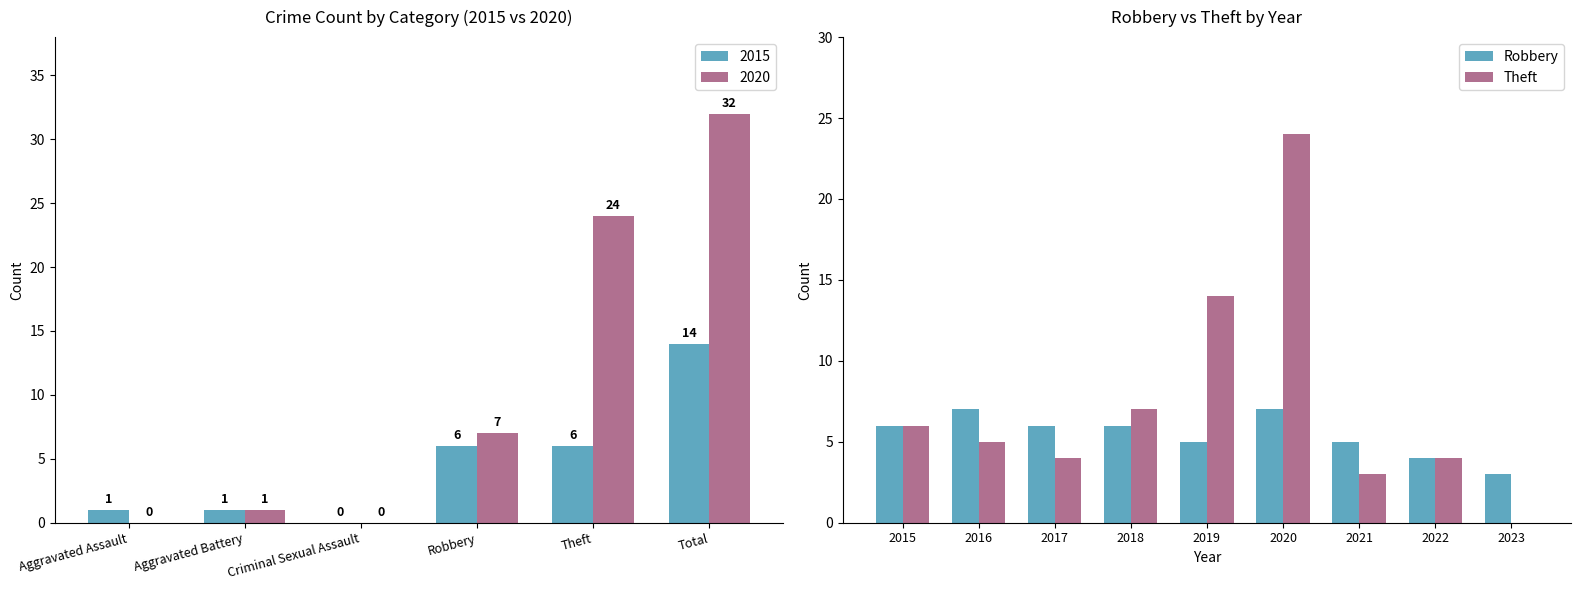

How many data points in Robbery are less than 6?

4